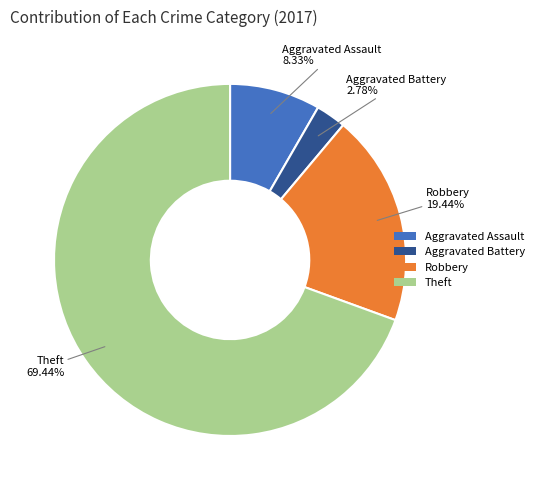

Which category has the smallest portion of the pie?

Aggravated Battery